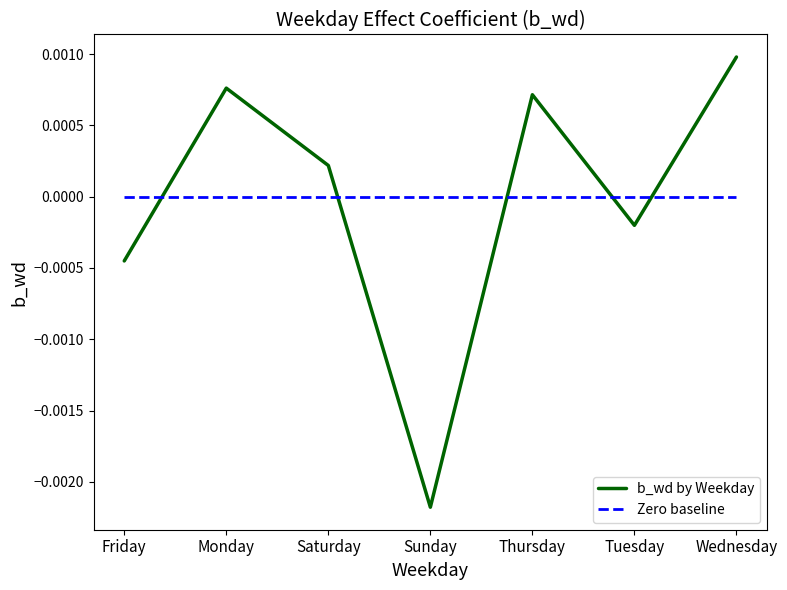

At which label does b_wd by Weekday reach its peak?

Wednesday